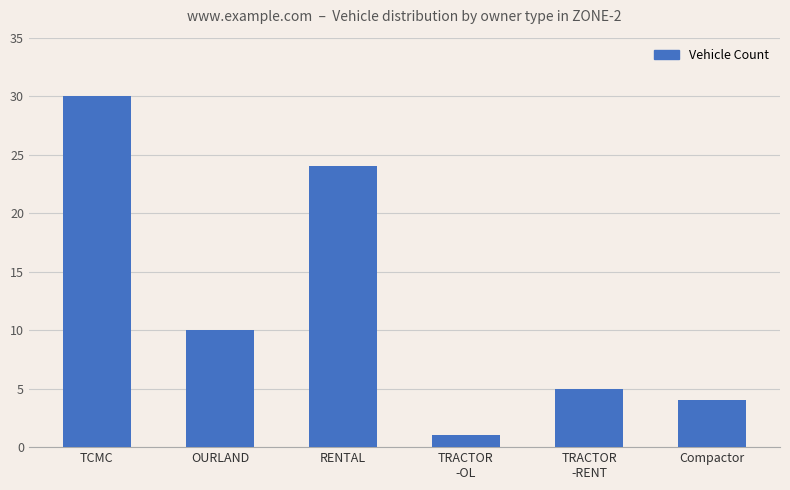

What is the difference between the values at TRACTOR
-OL and OURLAND?

9